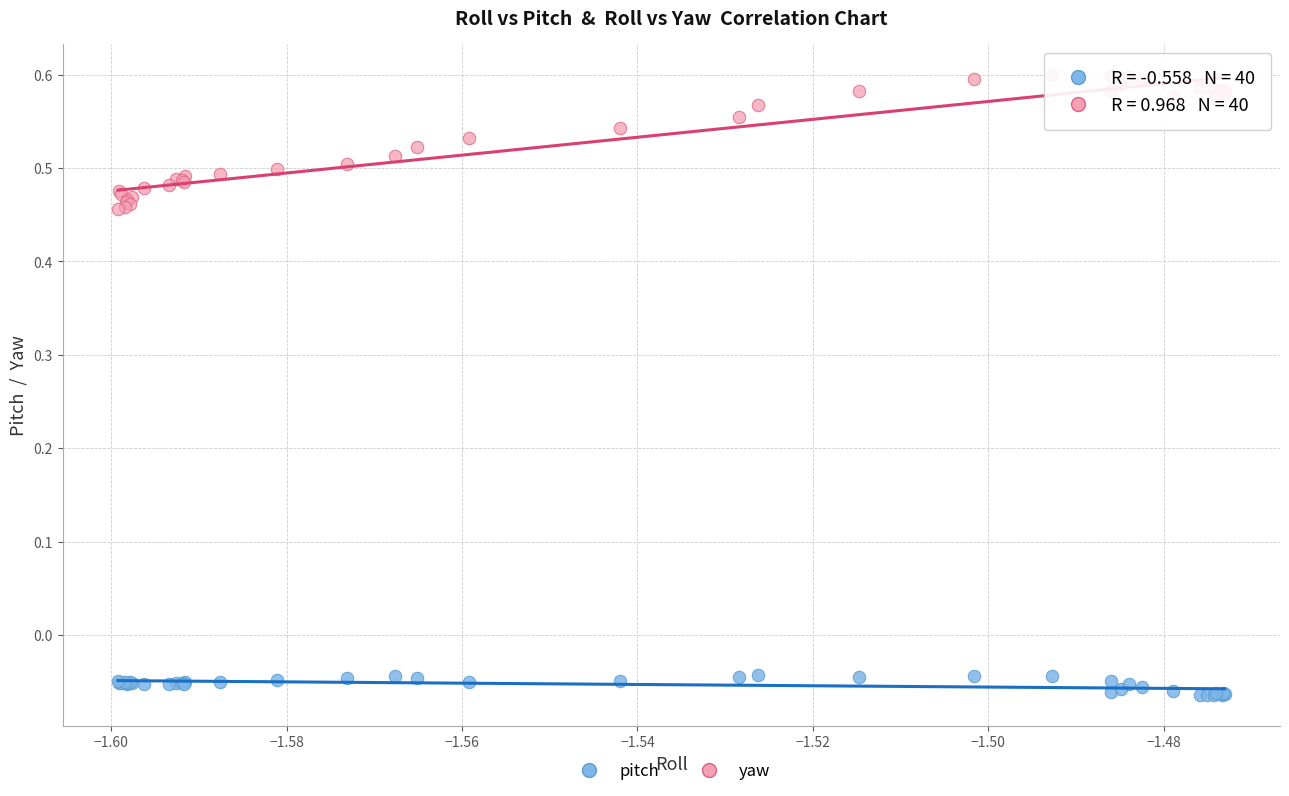

Which series has the widest spread of Y values?

yaw